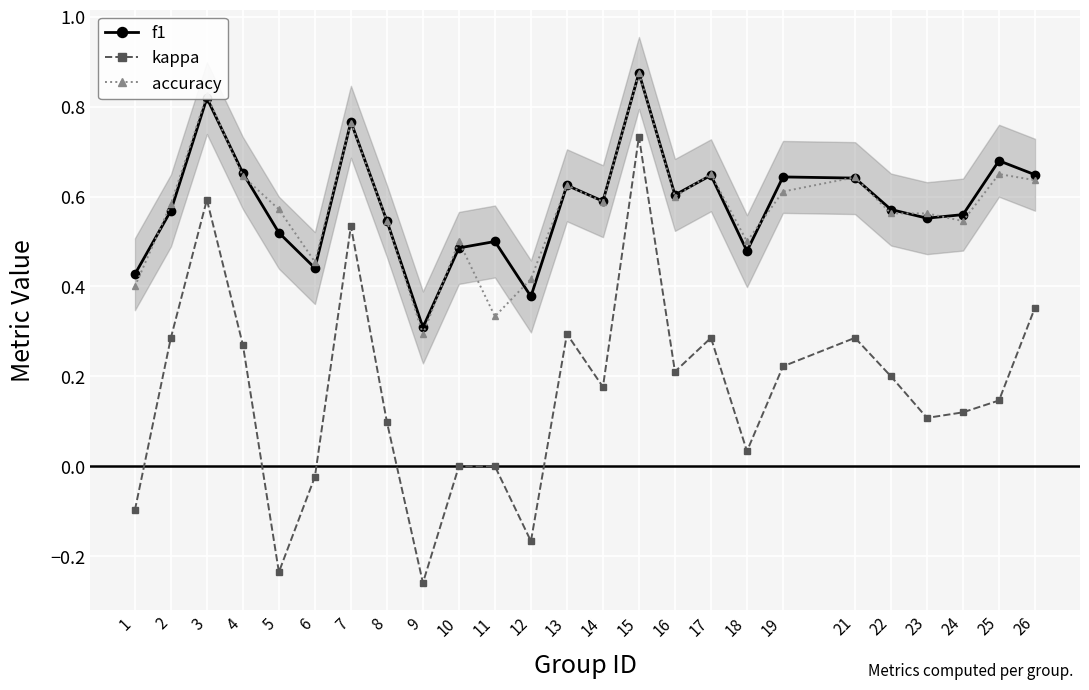

How many distinct data groups are displayed?

3